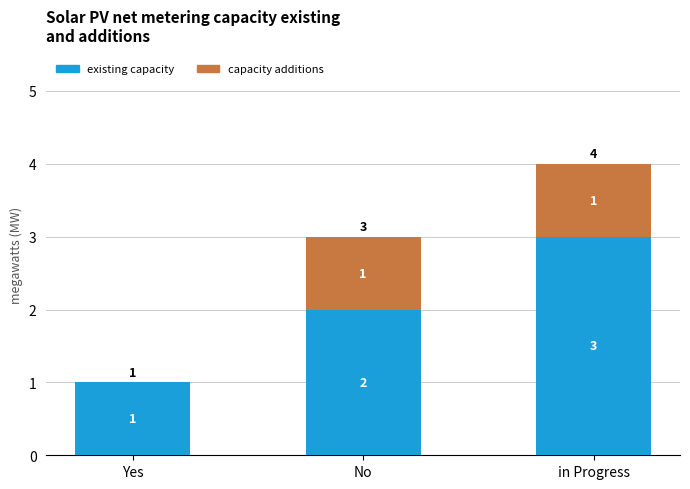

Reading left to right, transcribe the values for existing capacity.

Yes=1	No=2	in Progress=3